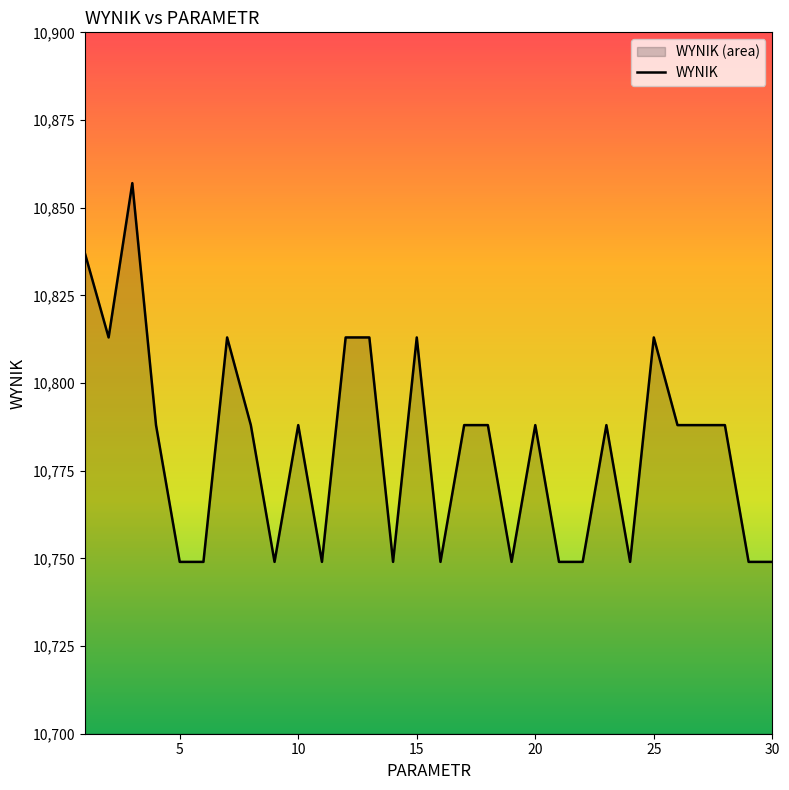

The chart shows a value of 5727 at 10. True or false?

False